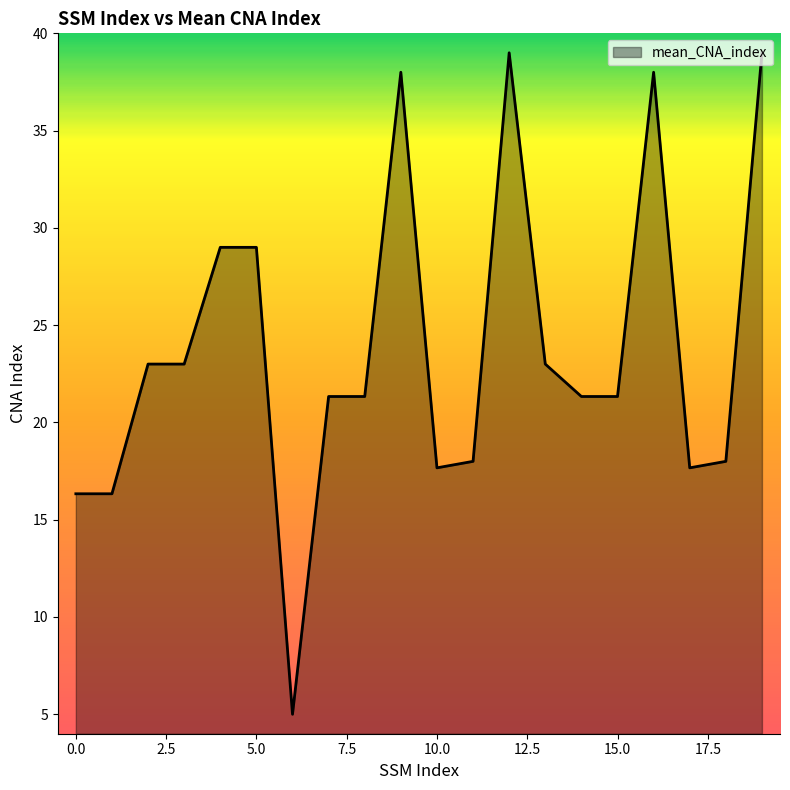

What is the difference between the maximum and minimum values?

34.0